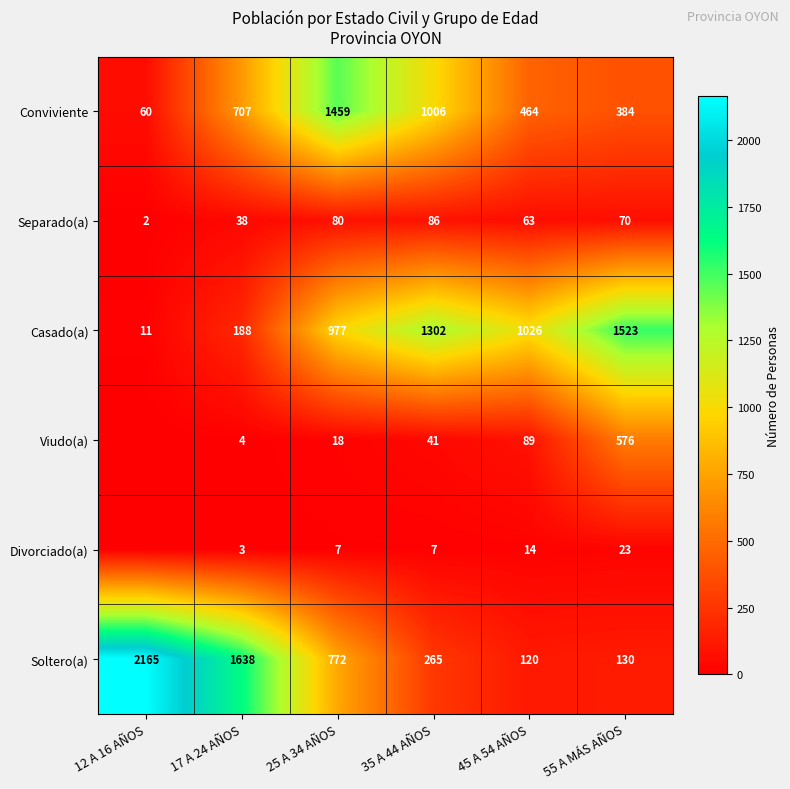

What is the difference between the maximum and minimum values in the Casado(a) series?

1512